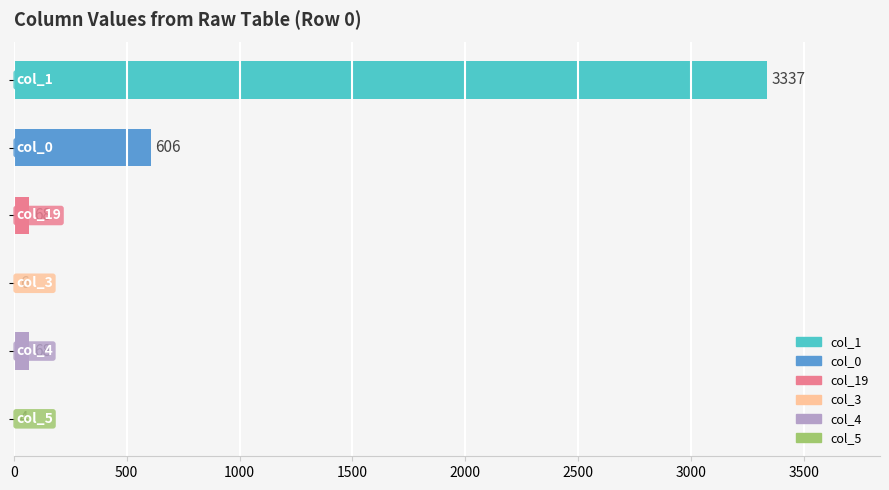

What is the maximum value shown in the chart?

3337